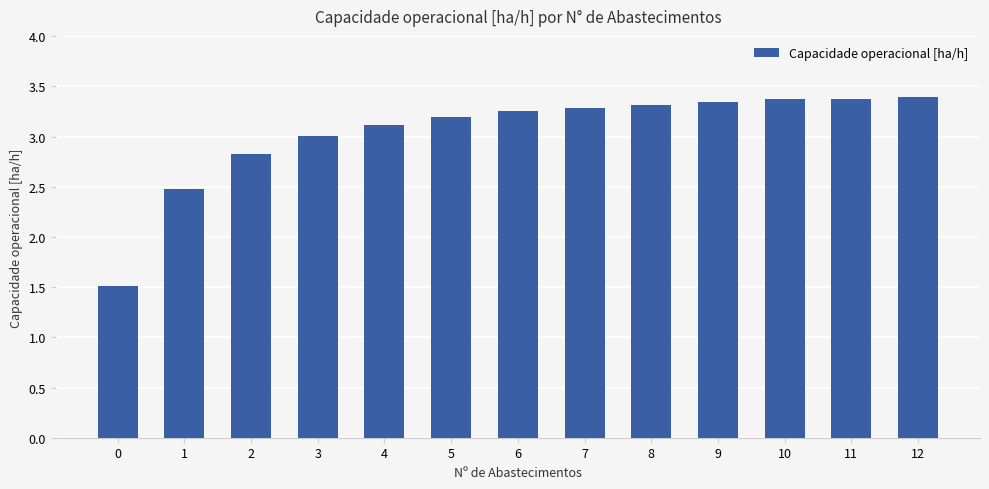

Read the value at 0.

1.5